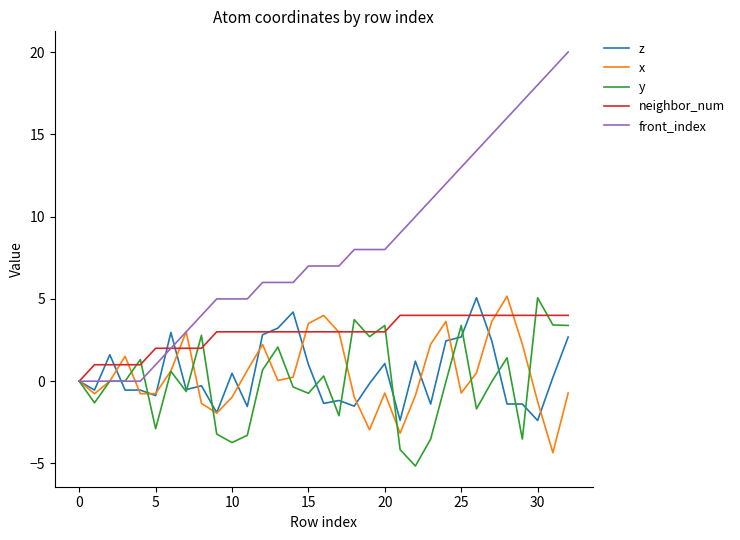

What is the lowest value of the x series?

-4.3